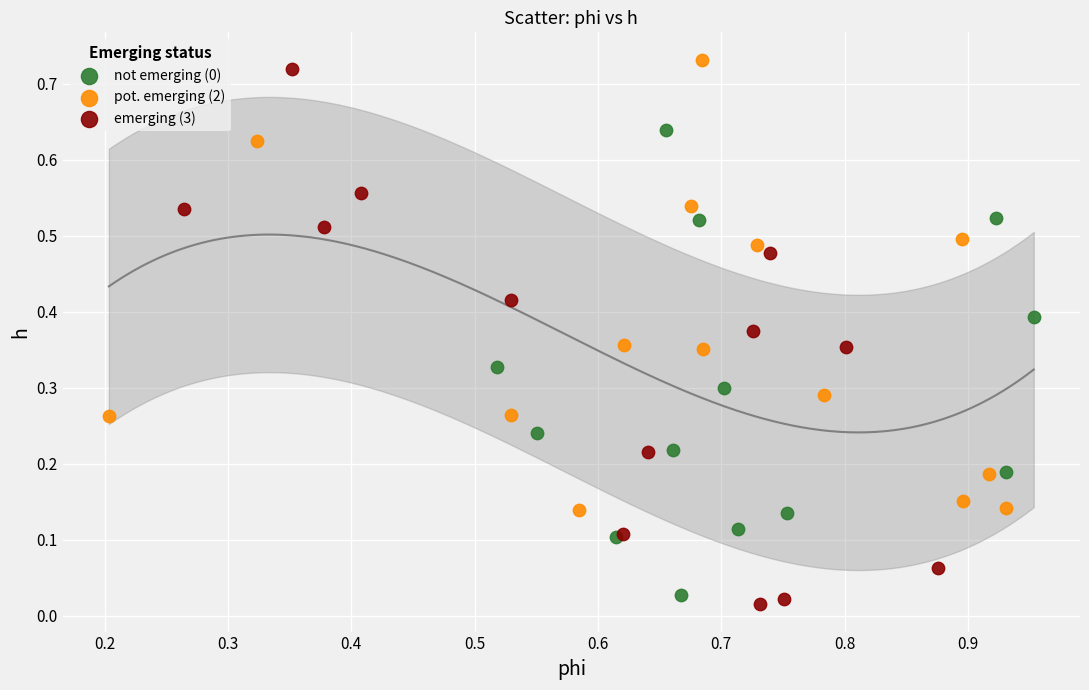

Which series has the largest Y range (max minus min)?

emerging (3)